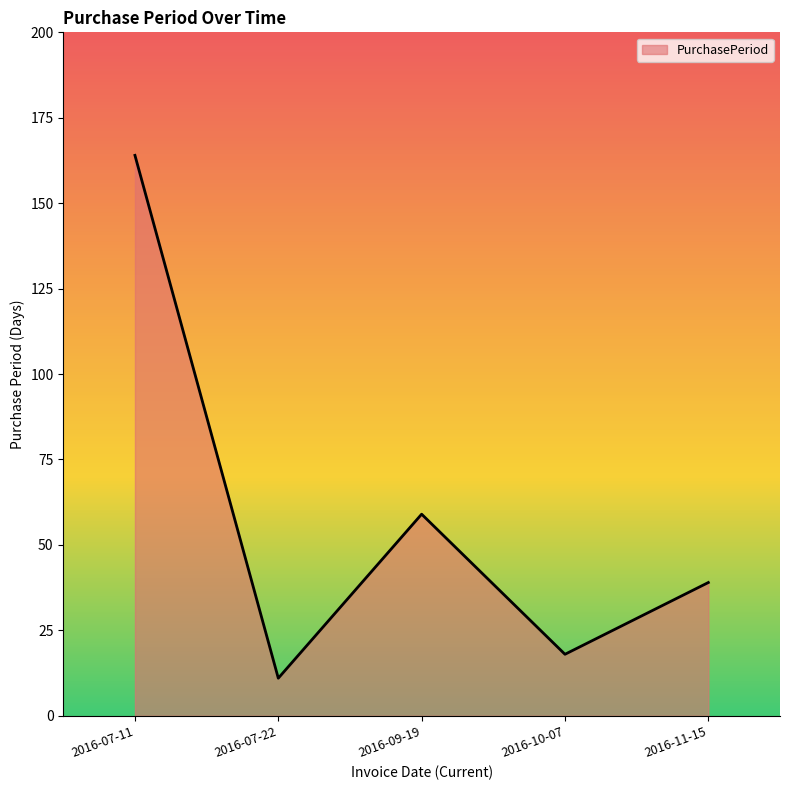

What is the difference between the maximum and minimum values?

153